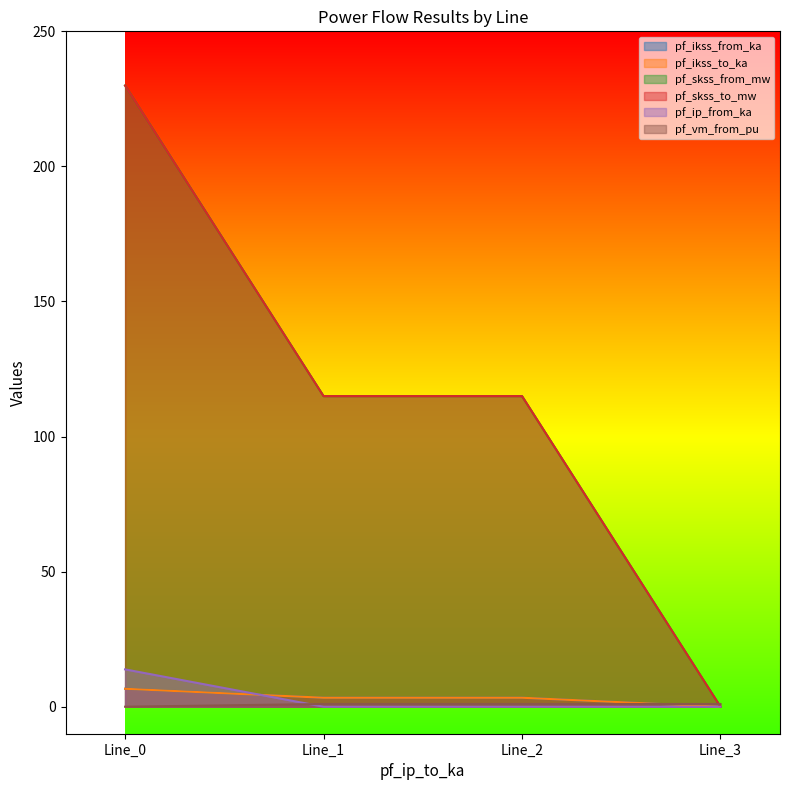

Reading left to right, extract all data points from this chart.

pf_ikss_from_ka: 6.6	3.3	3.3	0.0
pf_ikss_to_ka: 6.6	3.3	3.3	0.0
pf_skss_from_mw: 229.9	115.0	115.0	0.0
pf_skss_to_mw: 229.9	115.0	115.0	0.0
pf_ip_from_ka: 13.8	0.0	0.0	0.0
pf_vm_from_pu: 0.0	1.0	1.0	1.0